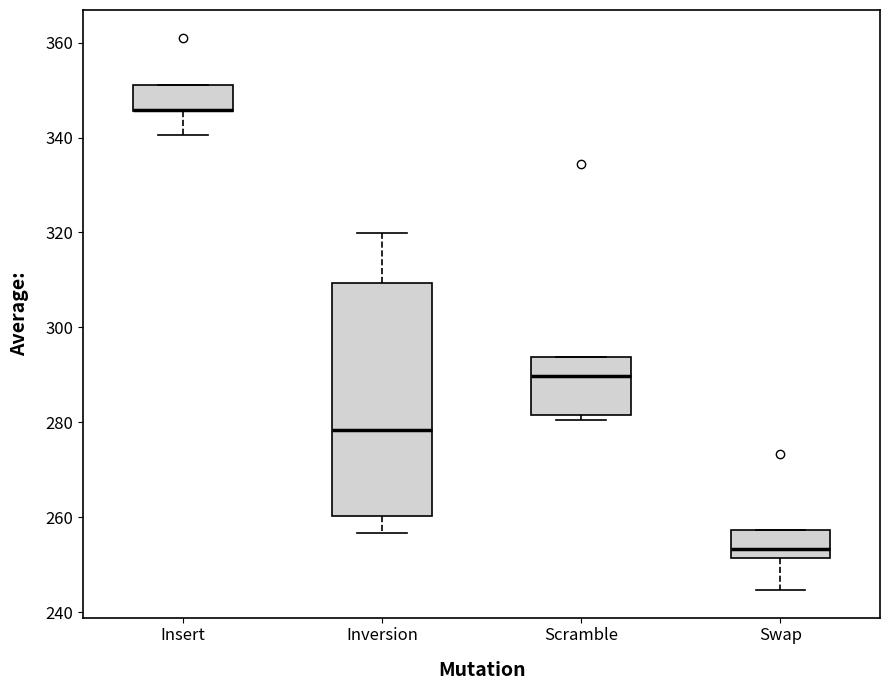

Where is the upper edge of the box for Inversion on the y-axis? The values are not printed on the chart, so give them approximately, as read against the axis.

310